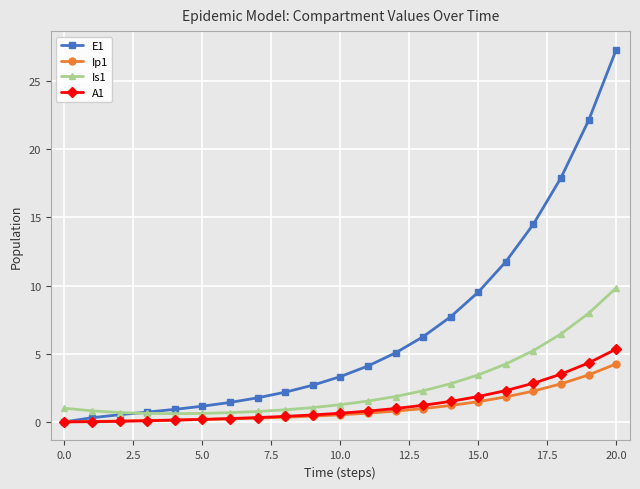

What is the maximum value shown in the chart?

27.3